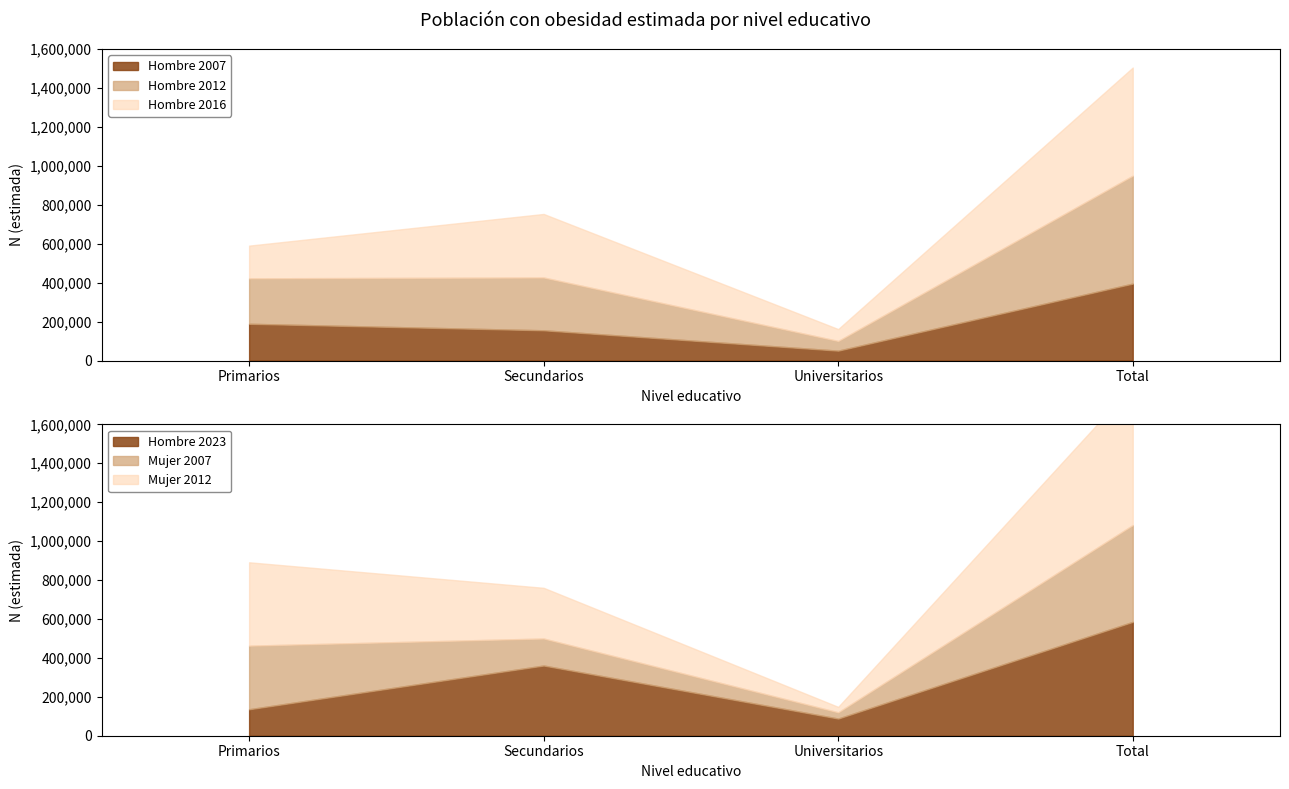

Which series changed the most between Universitarios and Total?

Mujer 2012